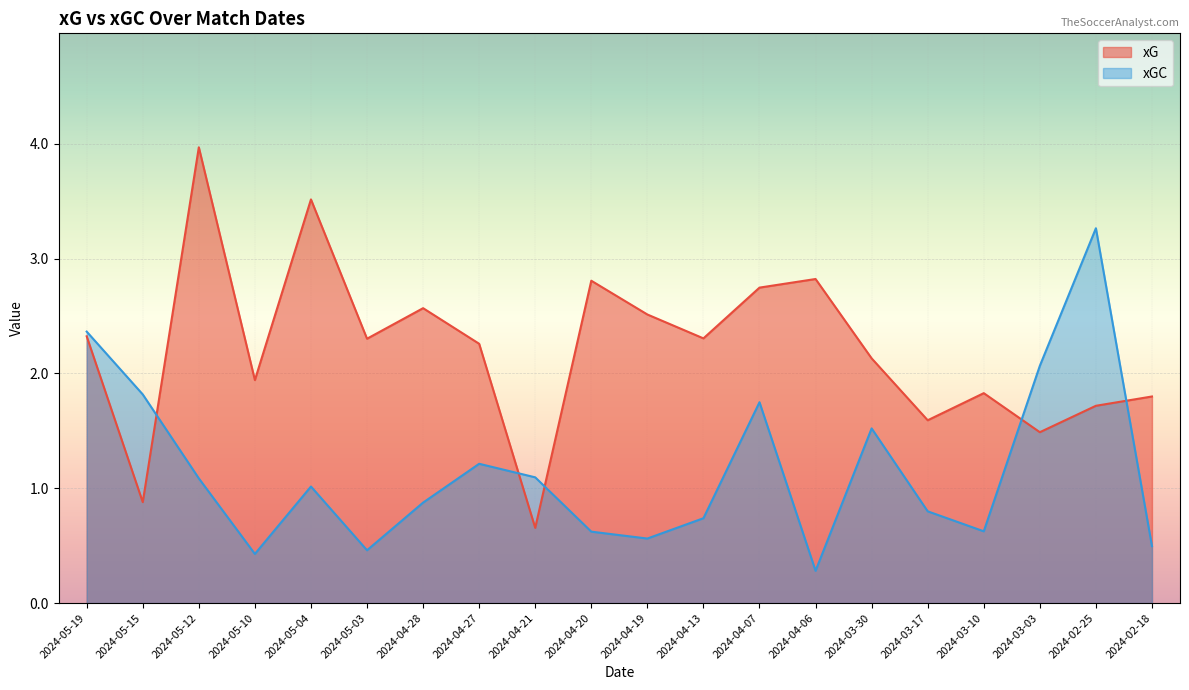

At 2024-05-04, list the series in order from largest to smallest.

xG, xGC